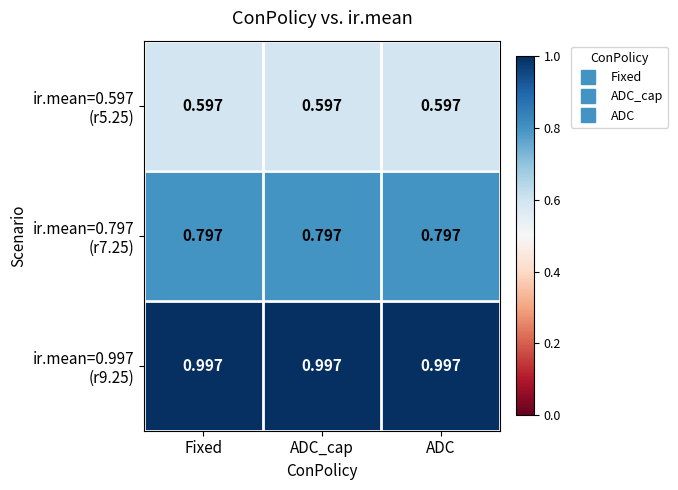

How many distinct data groups are displayed?

3